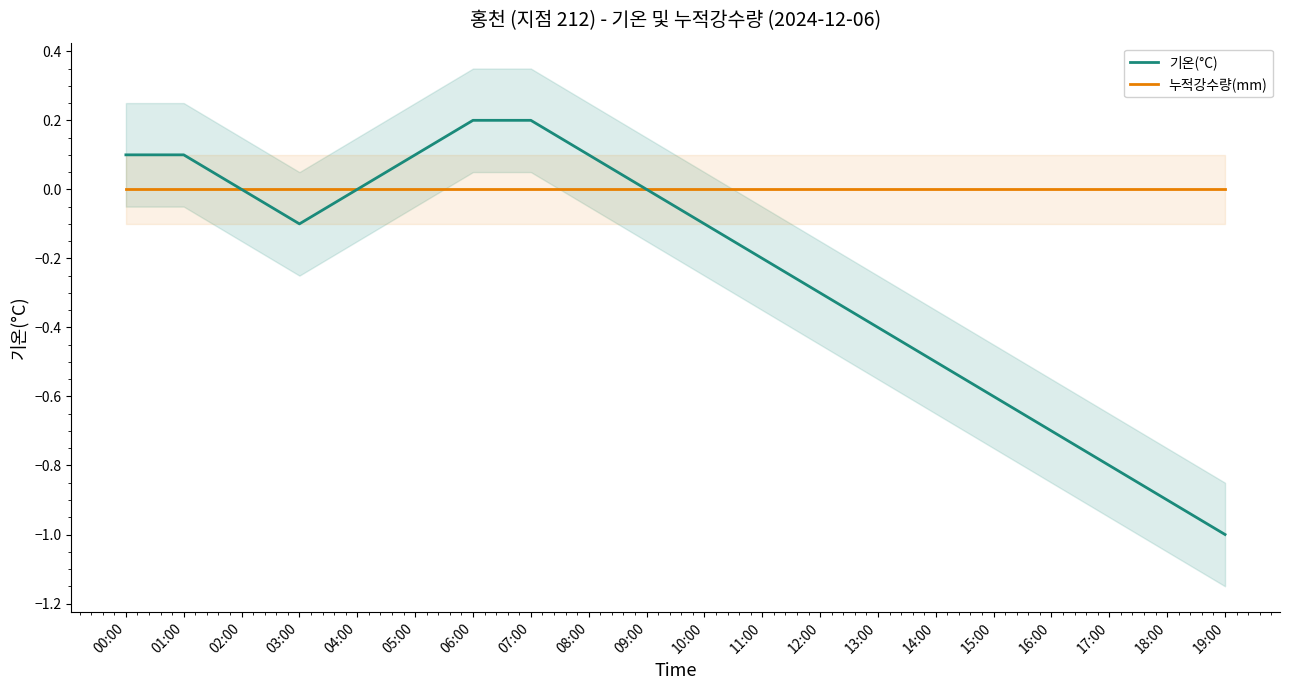

Between 18:00 and 19:00, which series saw the biggest shift?

기온(°C)